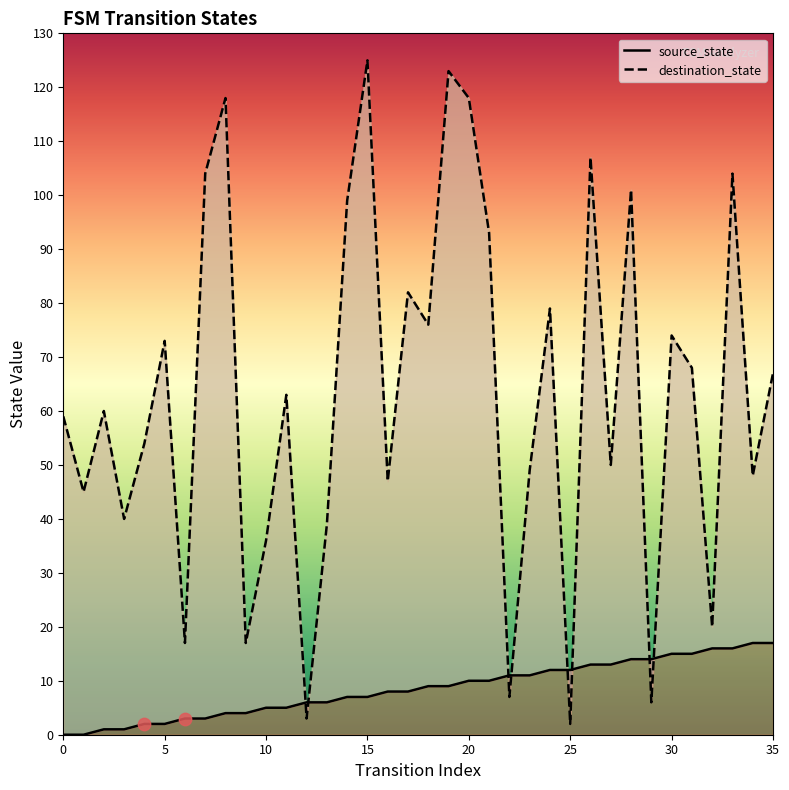

Which series contains the lowest Y value?

source_state